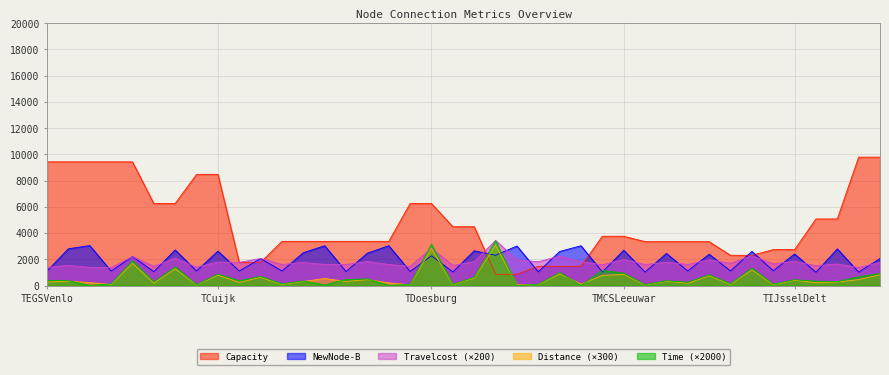

Where does the Capacity series first go above 3368?

TEGSVenlo